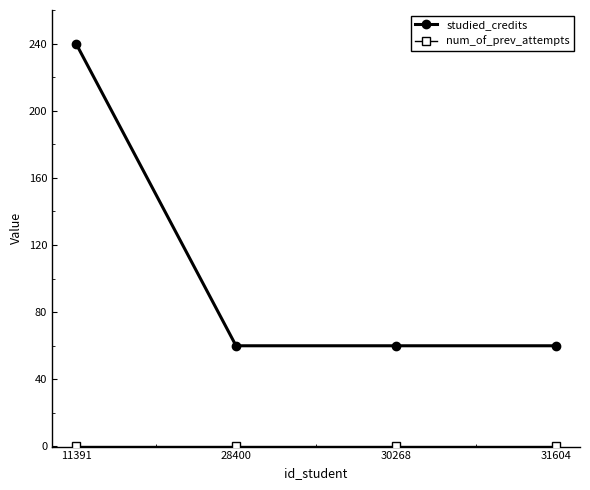

What is the approximate value of studied_credits at 31604?

60